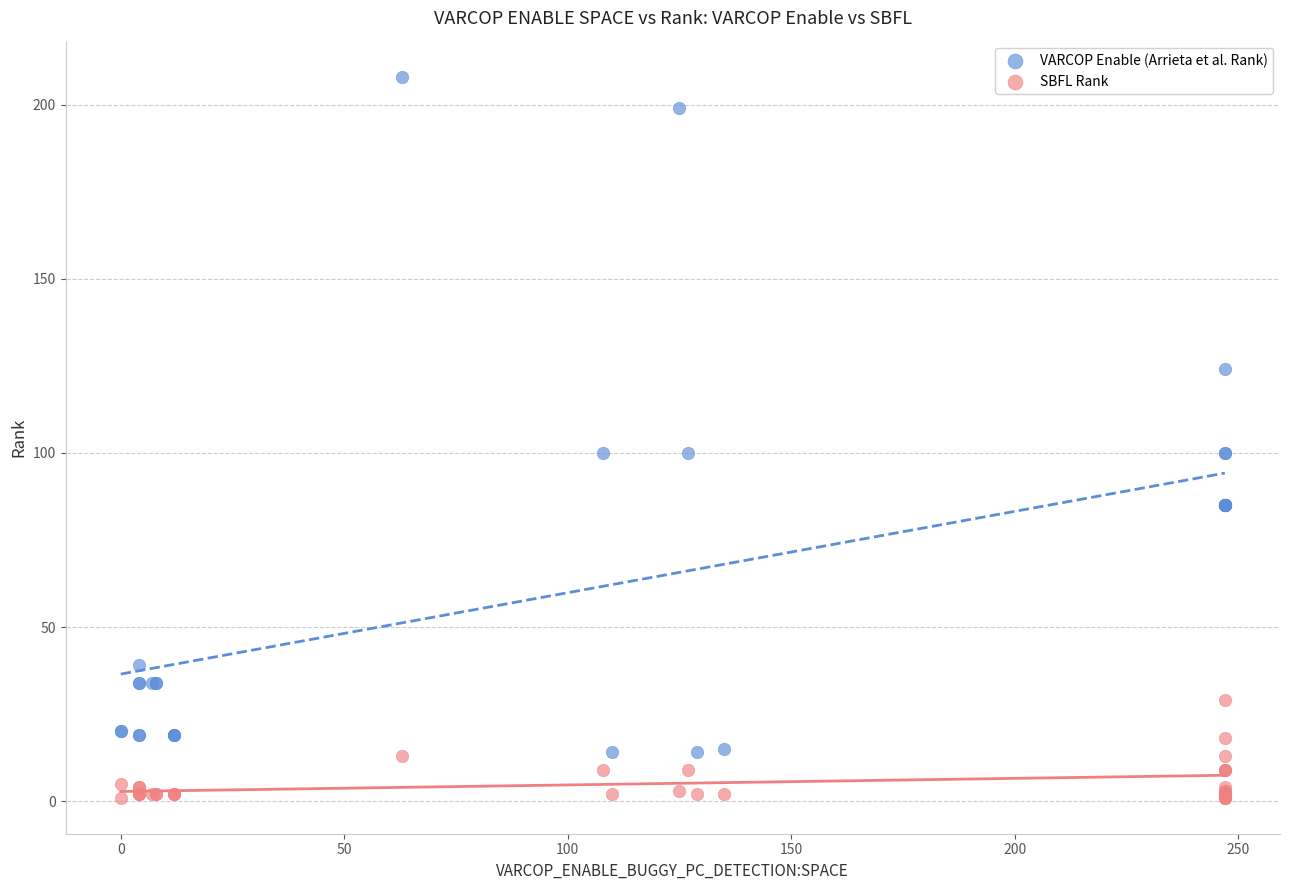

Which series reaches the maximum Y coordinate?

VARCOP Enable (Arrieta et al. Rank)